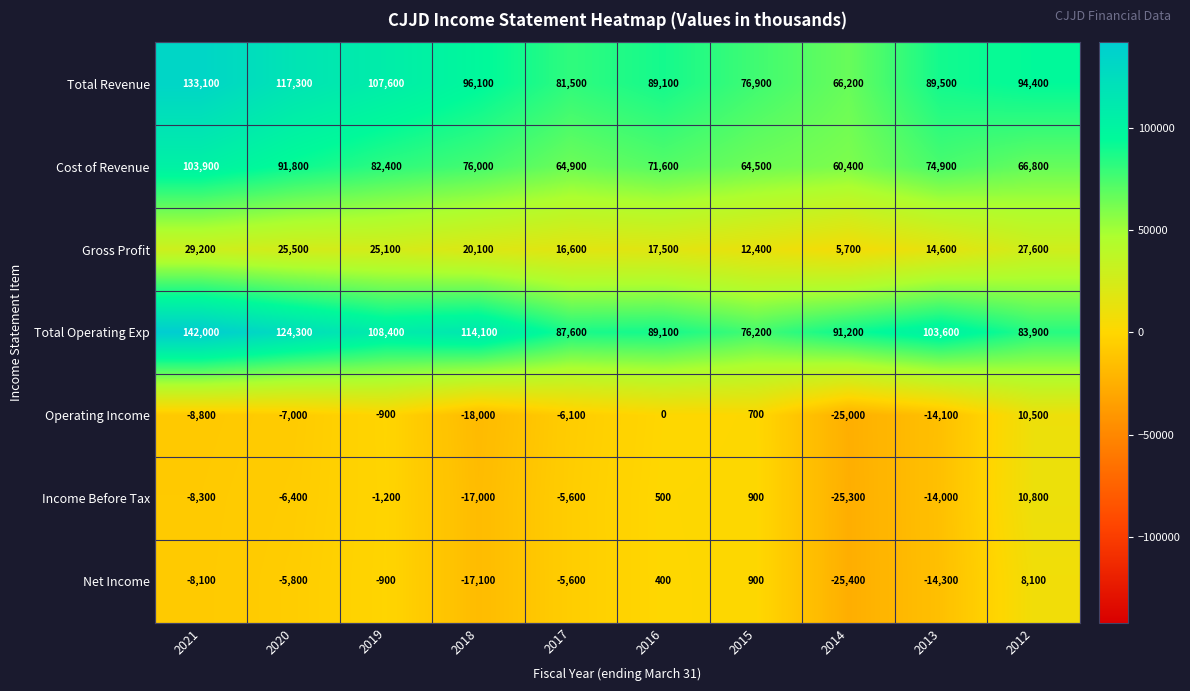

At which label does Income Before Tax first exceed -5600?

2019